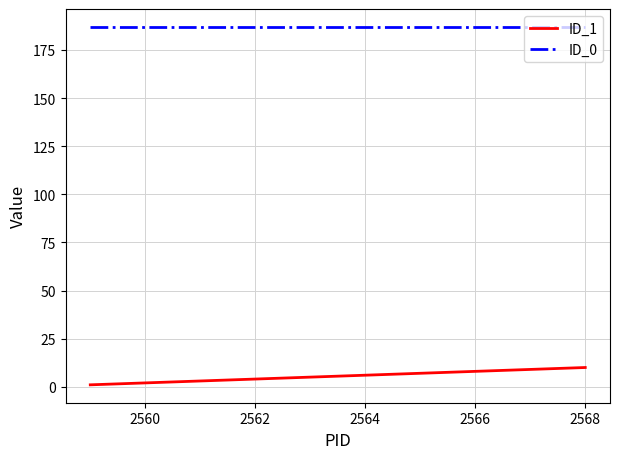

Which series has the largest total across all categories?

ID_0